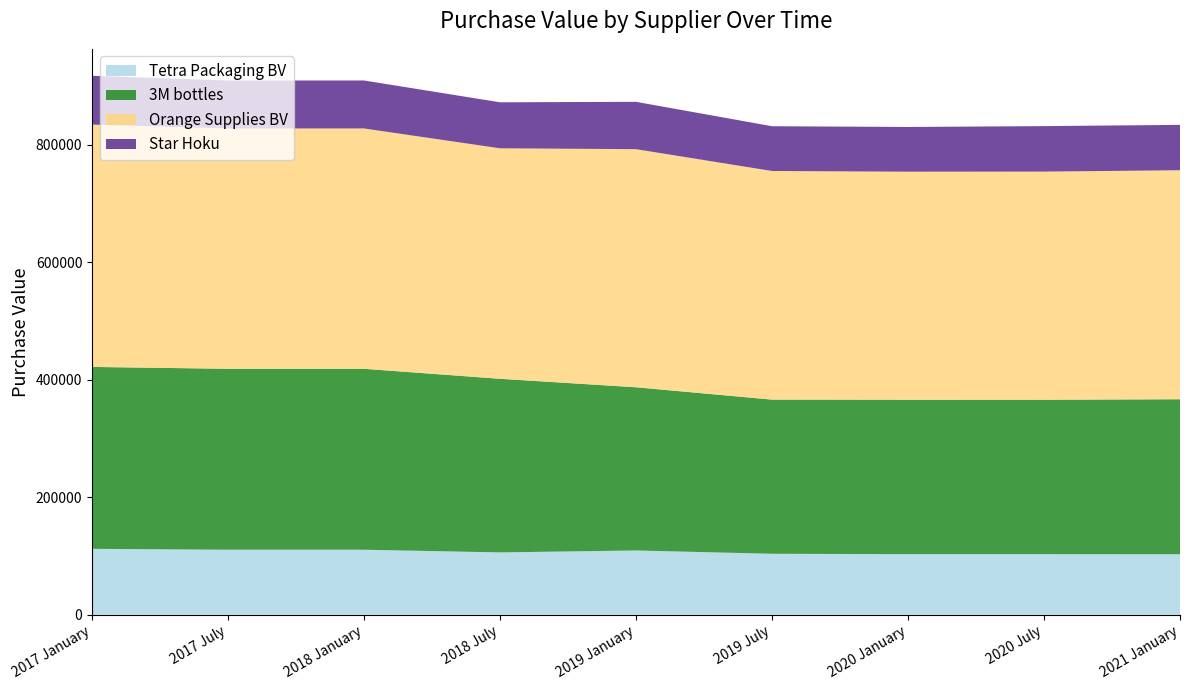

Reading left to right, extract all data points from this chart.

Tetra Packaging BV: 2017 January=112250.9	2017 July=110691.8	2018 January=110691.8	2018 July=106155.0	2019 January=109444.6	2019 July=103816.5	2020 January=103161.7	2020 July=103150.5	2021 January=103022.7
3M bottles: 2017 January=309591.3	2017 July=307931.2	2018 January=307931.2	2018 July=295487.3	2019 January=277741.8	2019 July=262374.2	2020 January=262861.0	2020 July=262813.2	2021 January=263807.1
Orange Supplies BV: 2017 January=412440.4	2017 July=409042.2	2018 January=409042.2	2018 July=392252.5	2019 January=405238.4	2019 July=389069.5	2020 January=388048.5	2020 July=388272.2	2021 January=389705.2
Star Hoku: 2017 January=83026.4	2017 July=81657.5	2018 January=81657.5	2018 July=78290.7	2019 January=80577.6	2019 July=76203.9	2020 January=76137.4	2020 July=77411.4	2021 January=77239.9